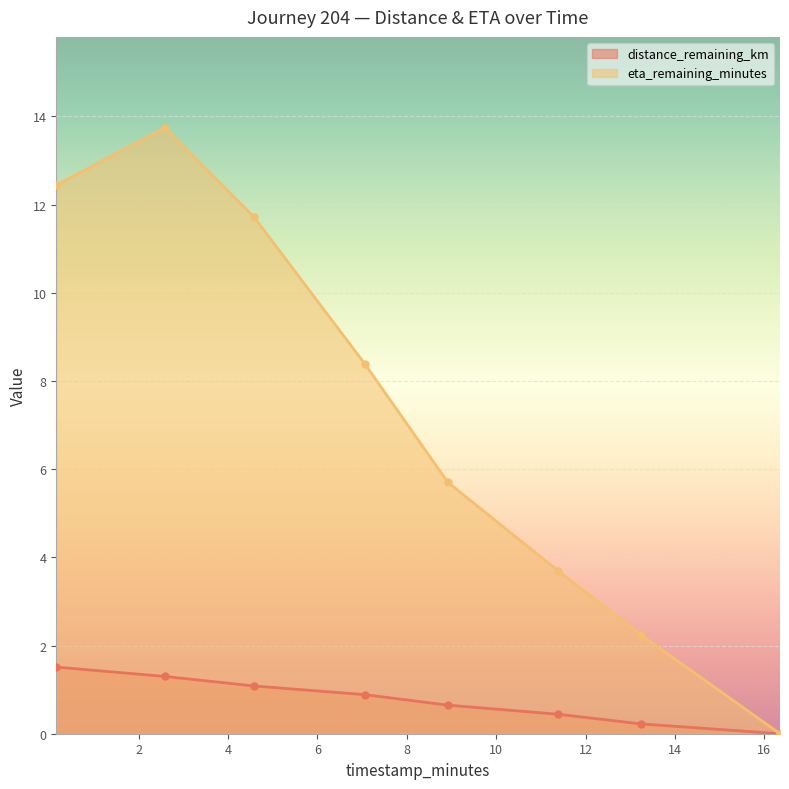

What value does the distance_remaining_km series have at 11.39?

0.4